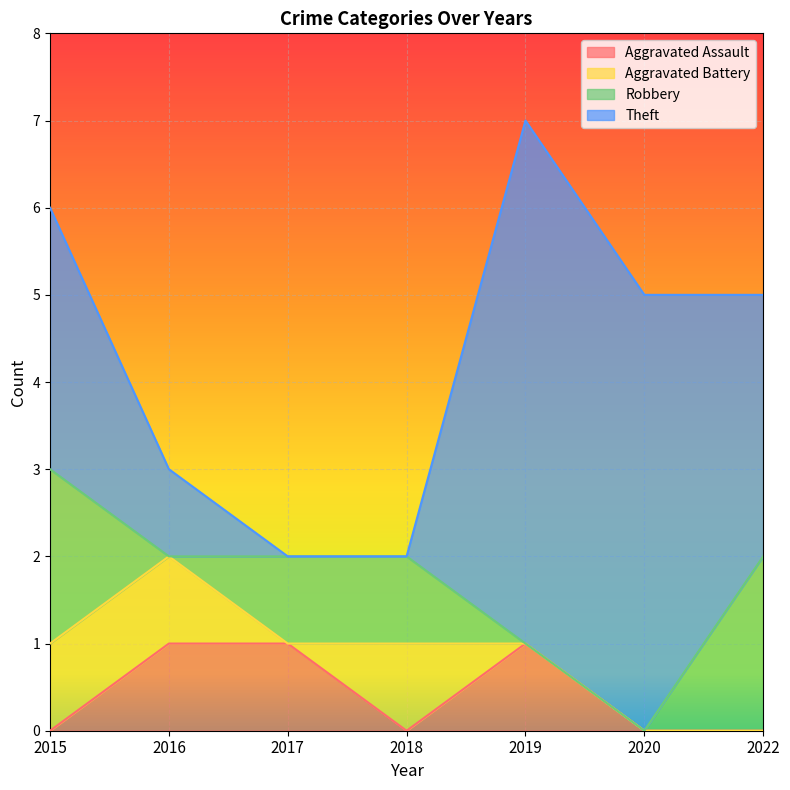

Count the Aggravated Assault values in the range 0 to 1.

7